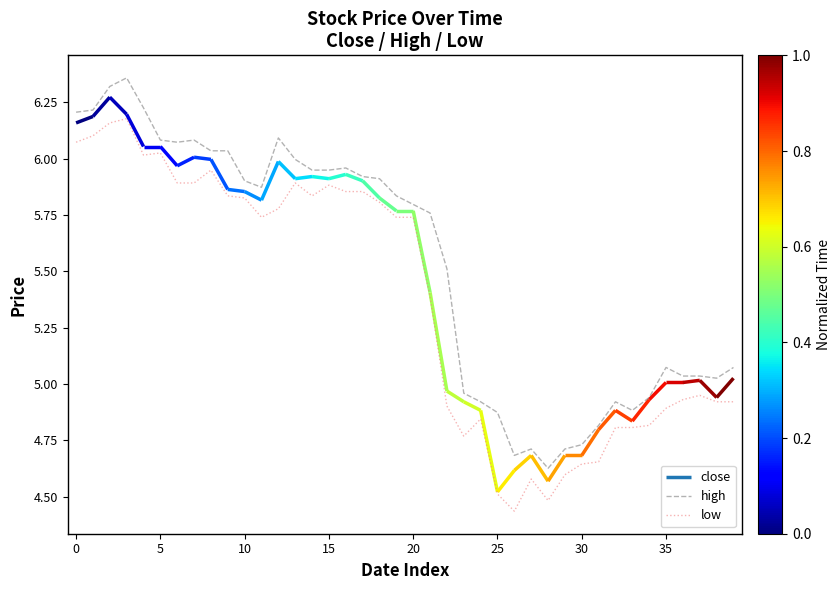

True or false: low and high intersect in this chart.

False